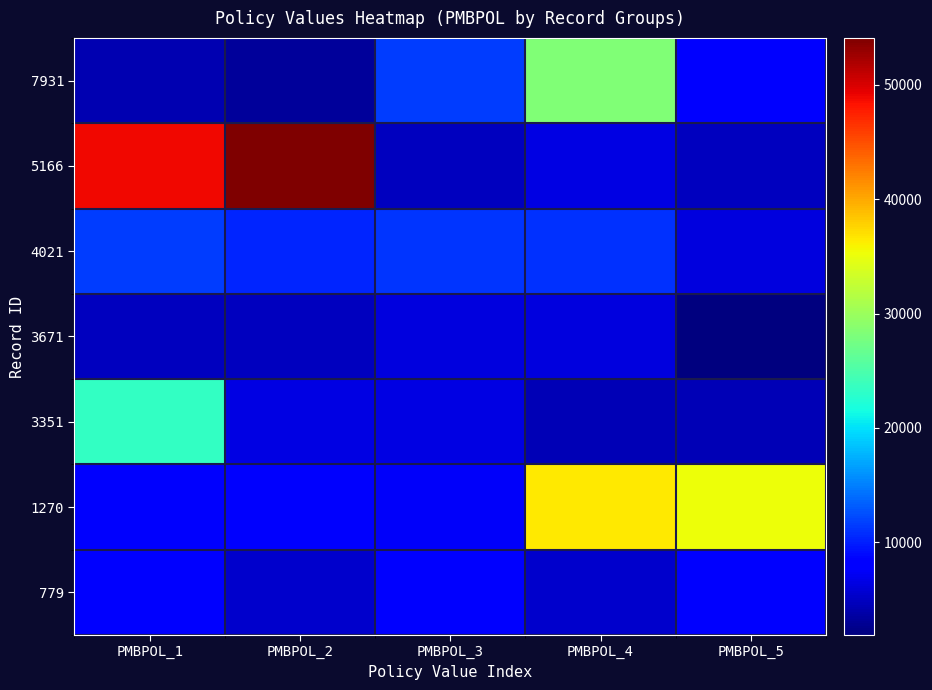

Rank the series by their maximum value, from highest to lowest.

5166, 1270, 7931, 3351, 4021, 779, 3671